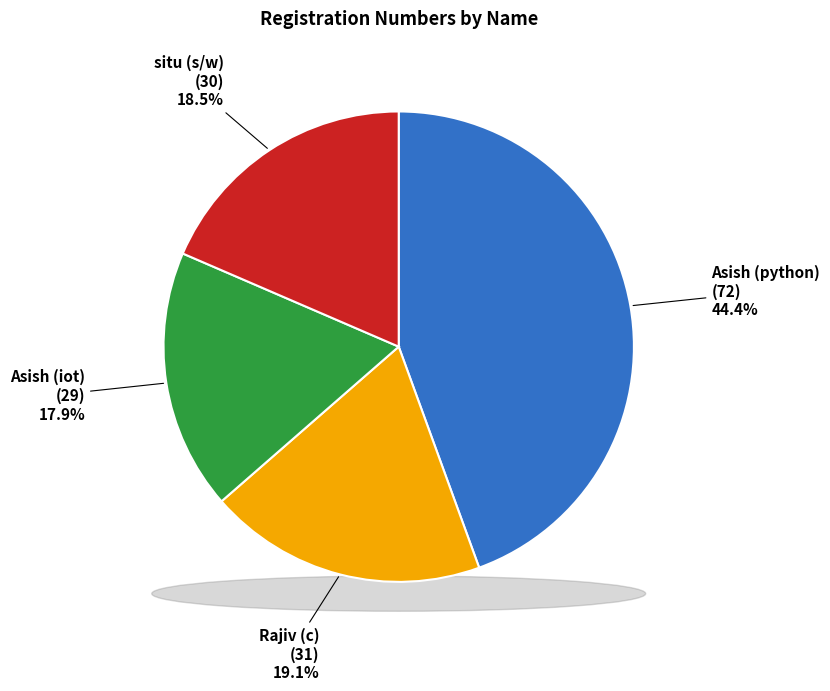

What is the change in value from Asish (python) to Rajiv (c)?

-41